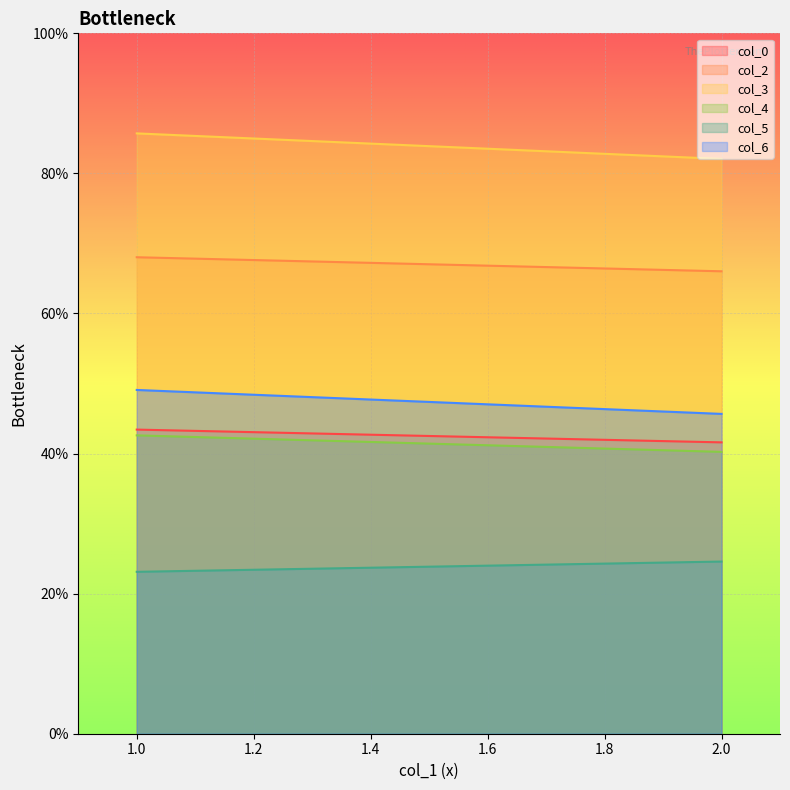

What is the highest value of the col_5 series?

24.6